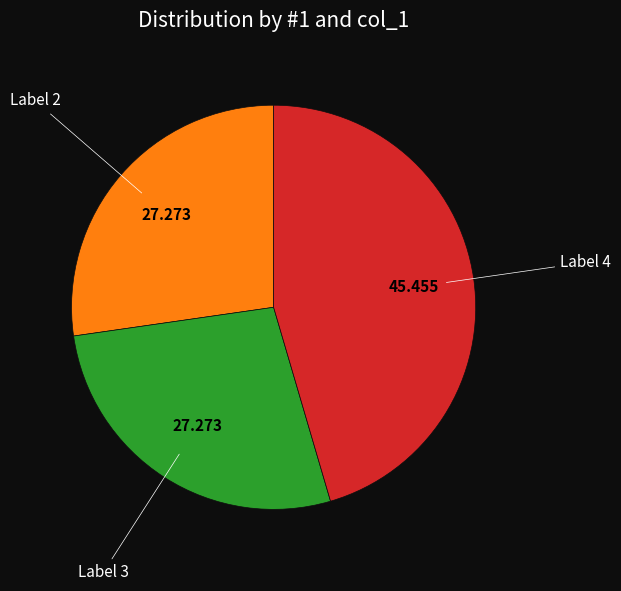

Is there a majority slice in this chart?

No